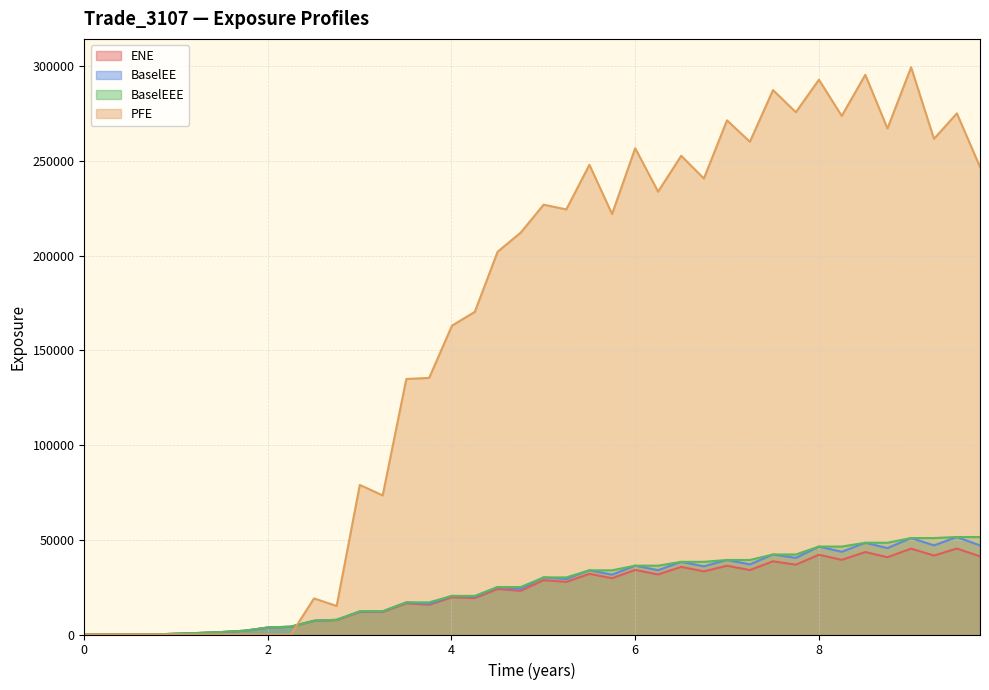

Which series has the largest total across all categories?

PFE